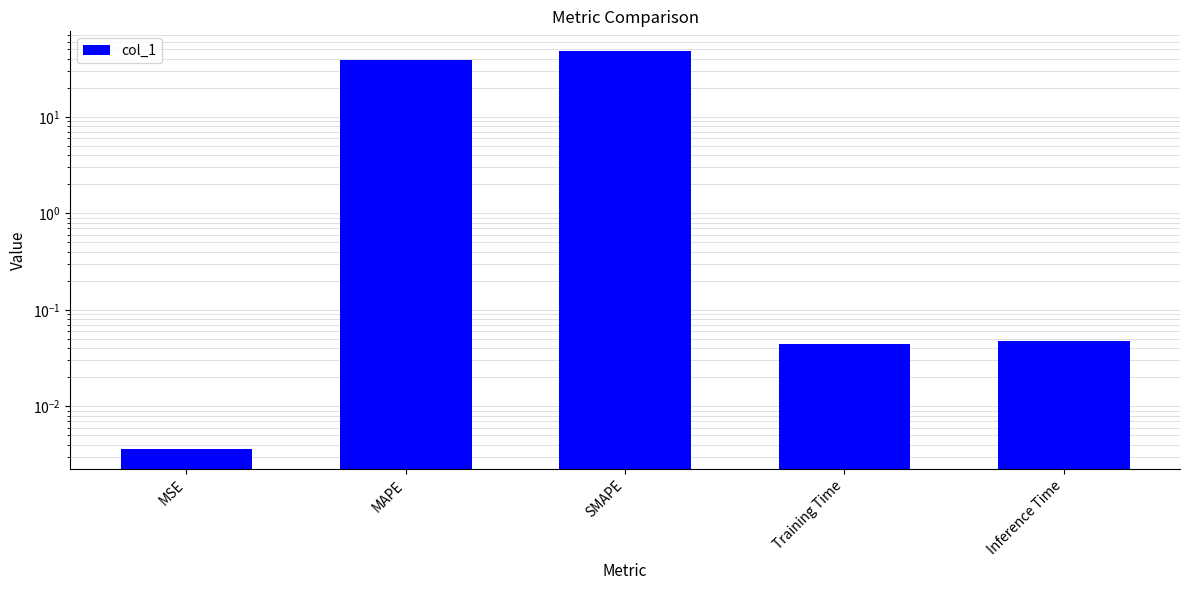

What is the maximum value shown in the chart?

47.9